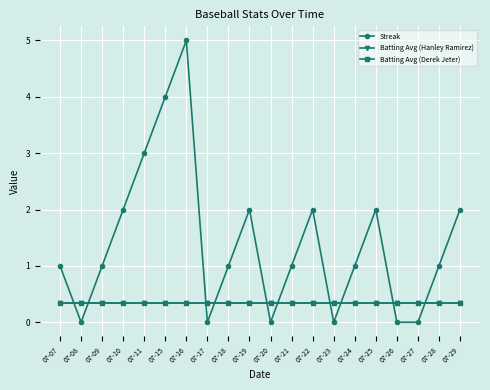

What is the spread (max minus min) of values at 07-15?

3.7